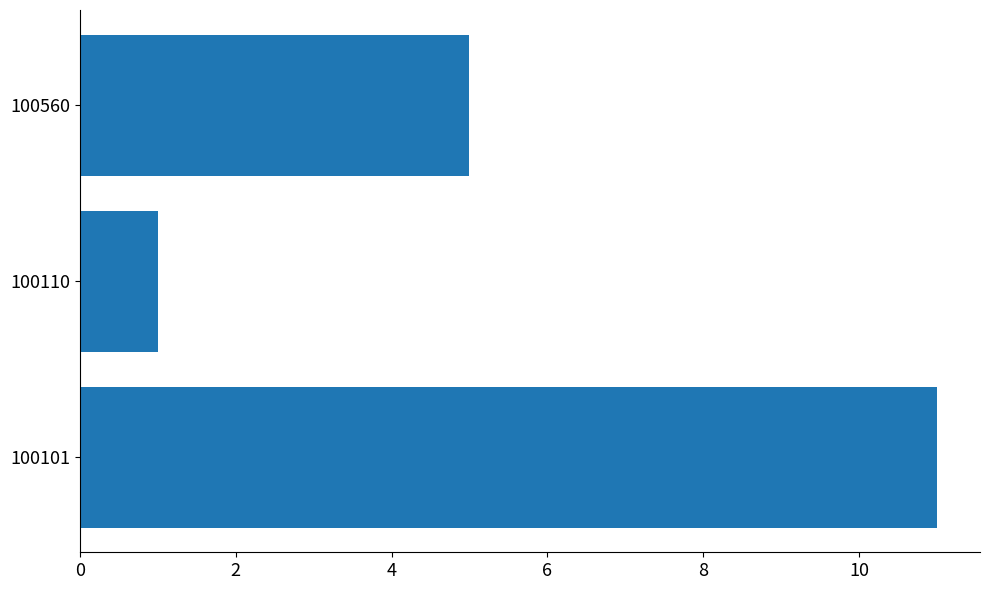

Reading bottom to top, extract all data points from this chart.

100101=11	100110=1	100560=5